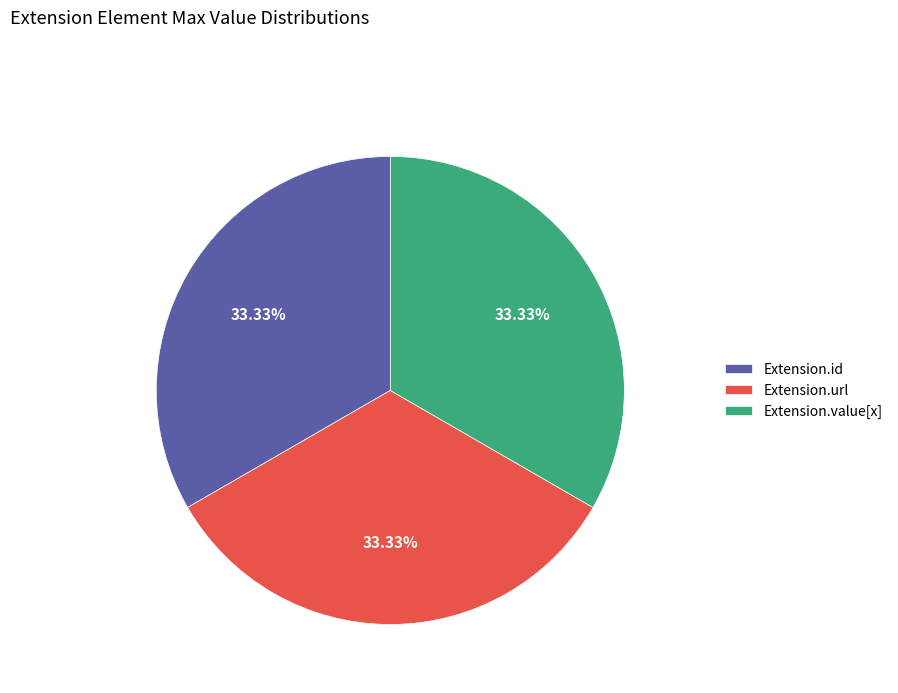

Does Extension.id account for over 50% of the chart?

No